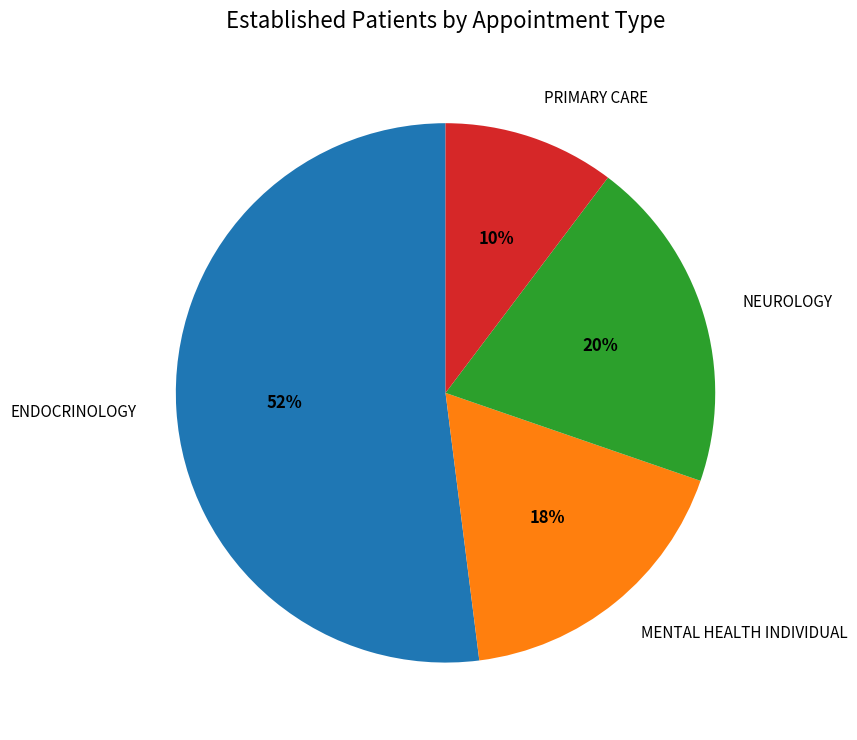

How many slices are in this pie chart?

4